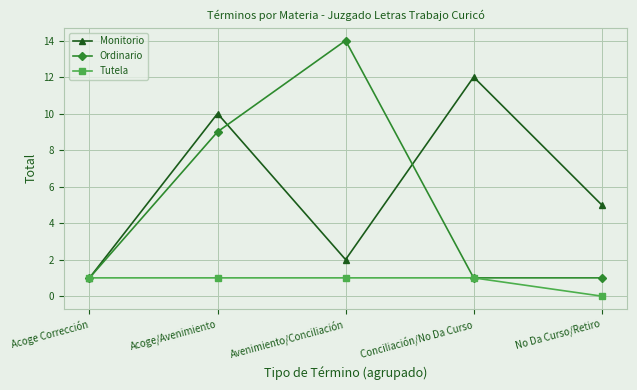

How many lines are shown in the chart?

3